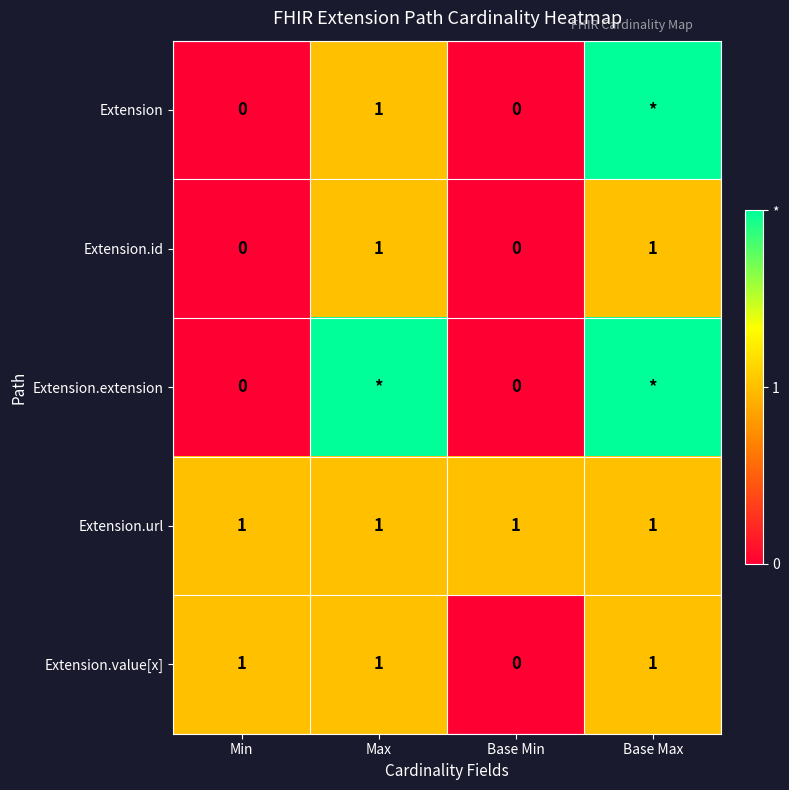

True or false: Extension.url has a value of 2 at Max.

False